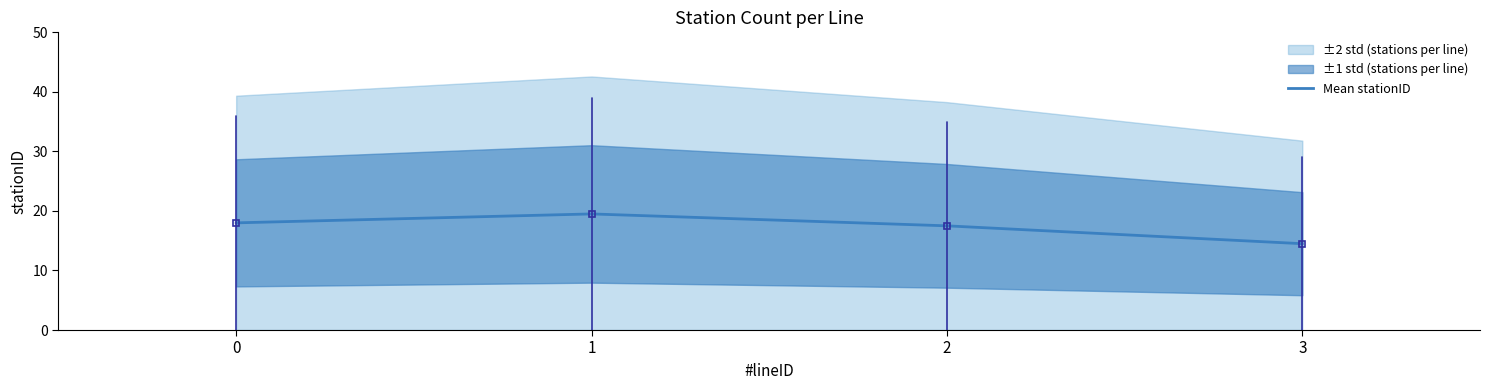

Count the values in the range 17 to 19.

2